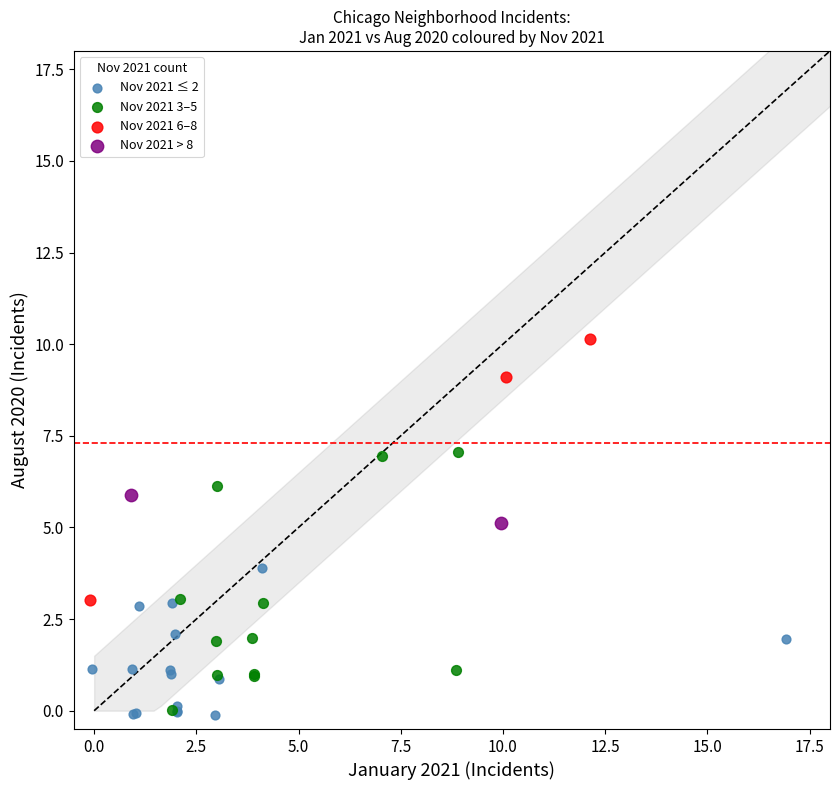

What are all the series names shown in the legend?

Nov 2021 ≤ 2, Nov 2021 3–5, Nov 2021 6–8, Nov 2021 > 8